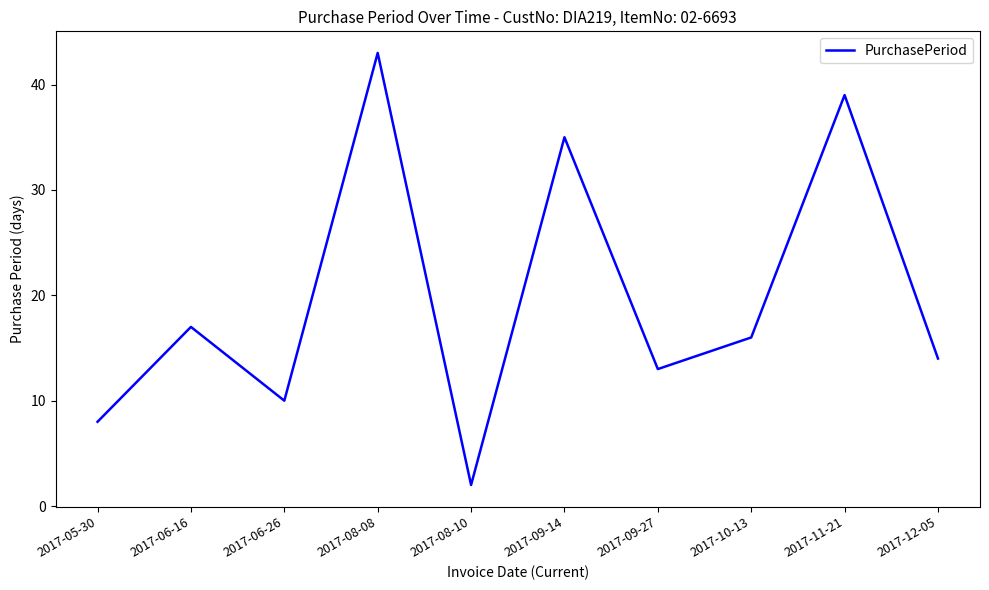

Rank the categories by value from highest to lowest.

2017-08-08, 2017-11-21, 2017-09-14, 2017-06-16, 2017-10-13, 2017-12-05, 2017-09-27, 2017-06-26, 2017-05-30, 2017-08-10